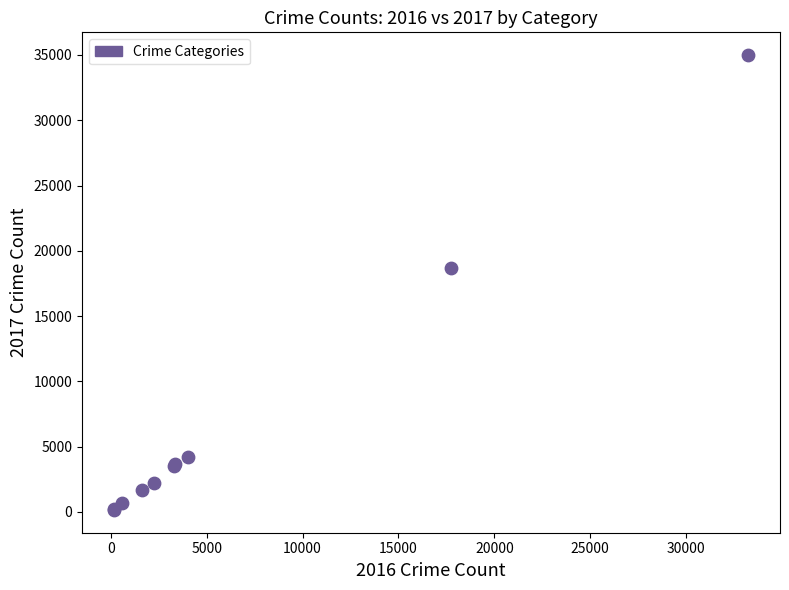

What Y value in the scatter plot is closest to 17571?

18659